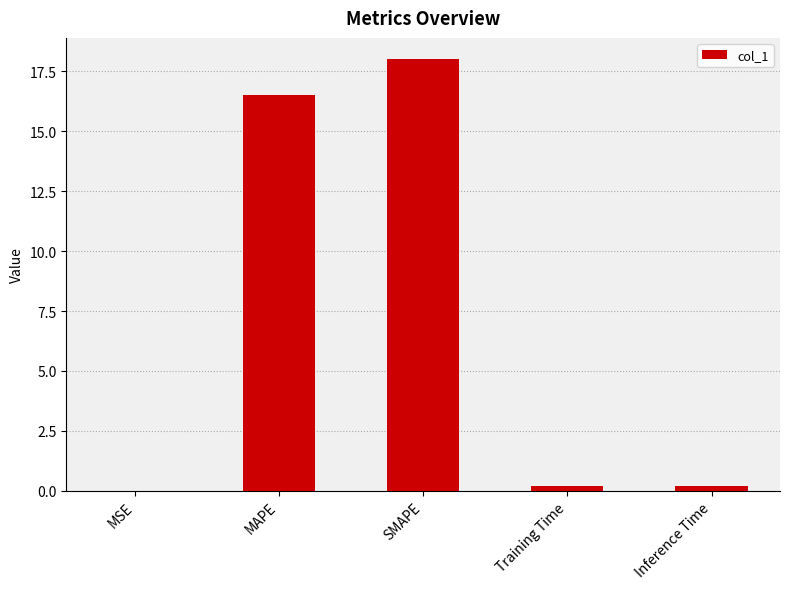

What is the change in value from SMAPE to Inference Time?

-17.8